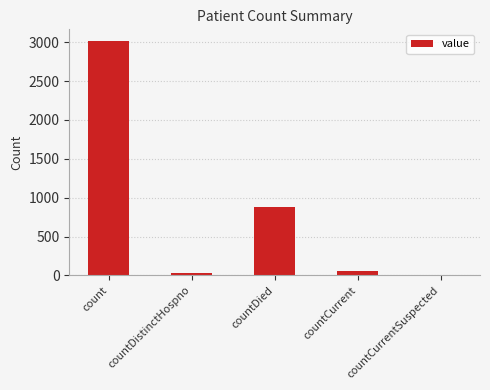

Where does the data first go above 54?

count